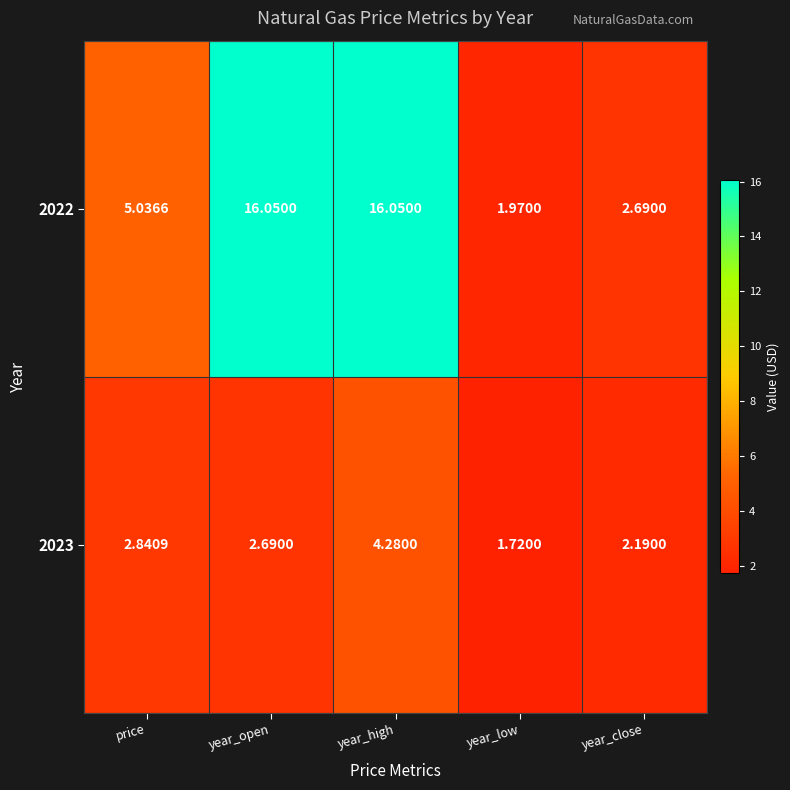

Which series has the largest range (max minus min)?

2022